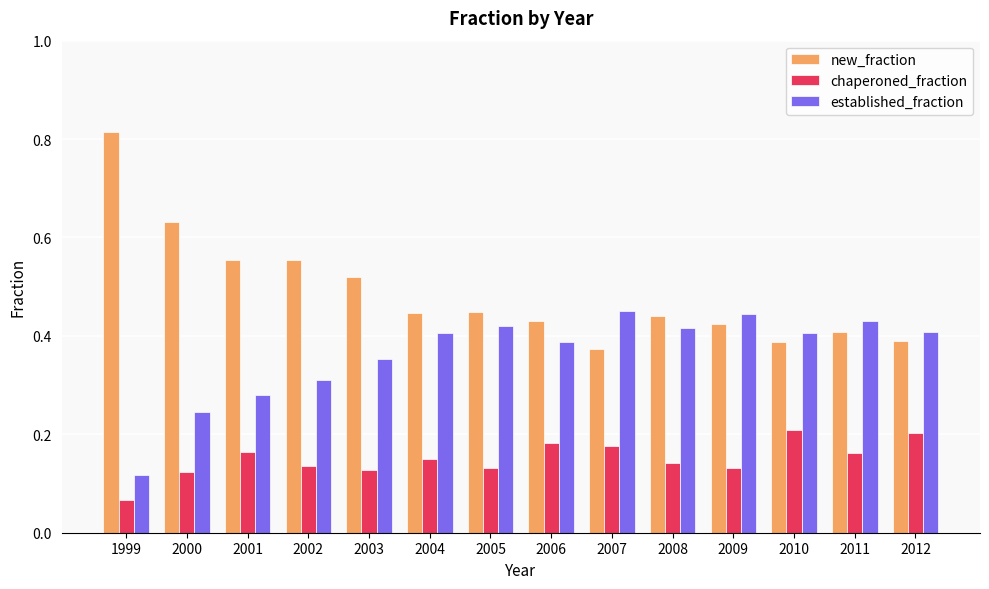

Count the new_fraction values in the range 0 to 1.

14